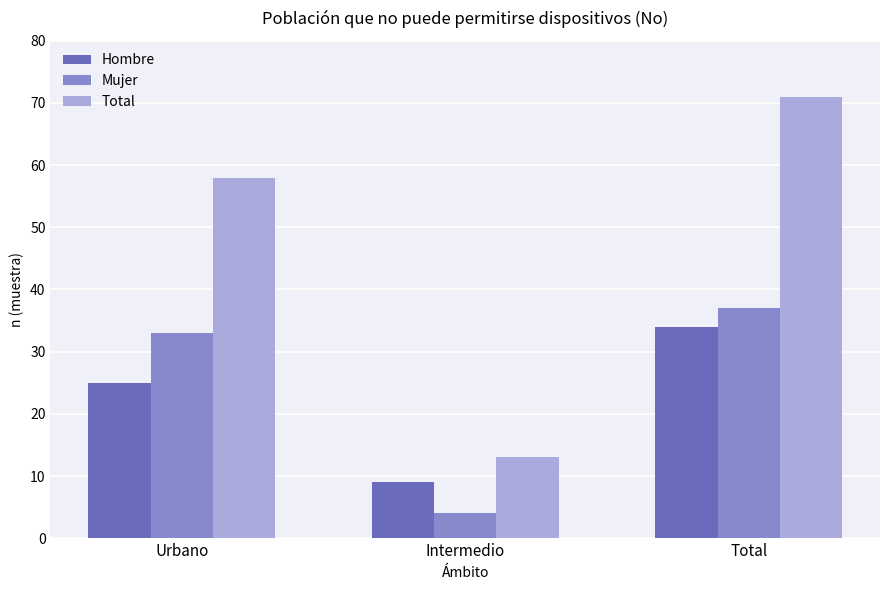

What is the minimum value shown in the chart?

4